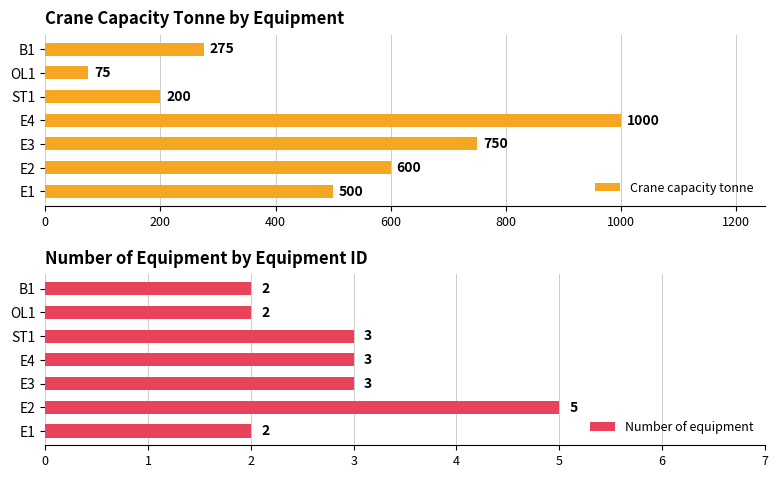

Rank the series by their average value, from lowest to highest.

Number of equipment, Crane capacity tonne